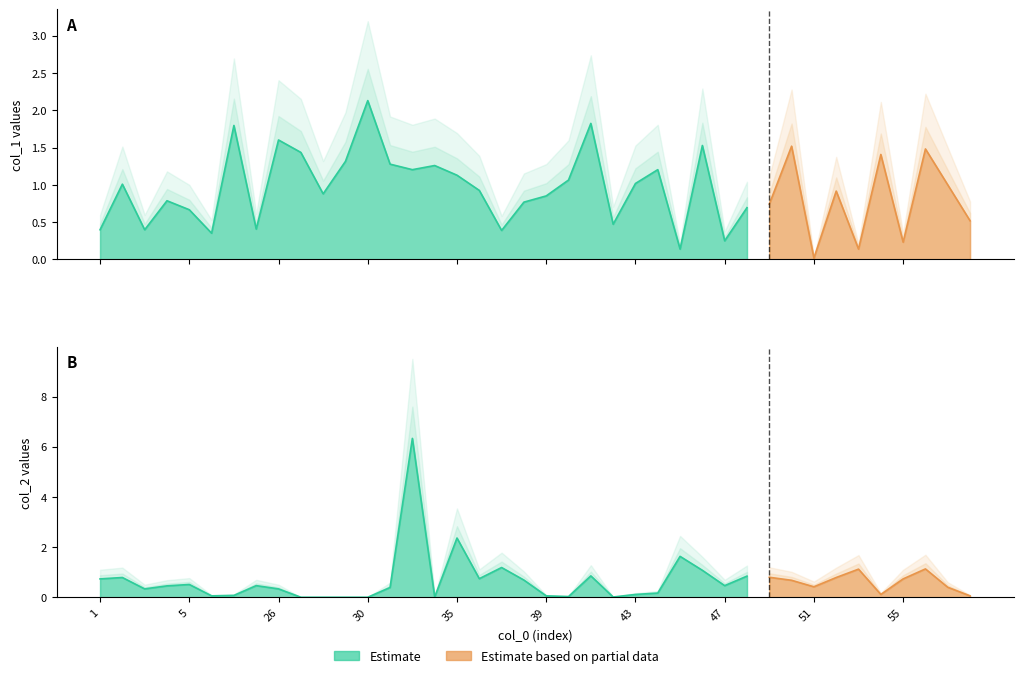

What is the value of the col_2 point at the 36th from the left?

0.1